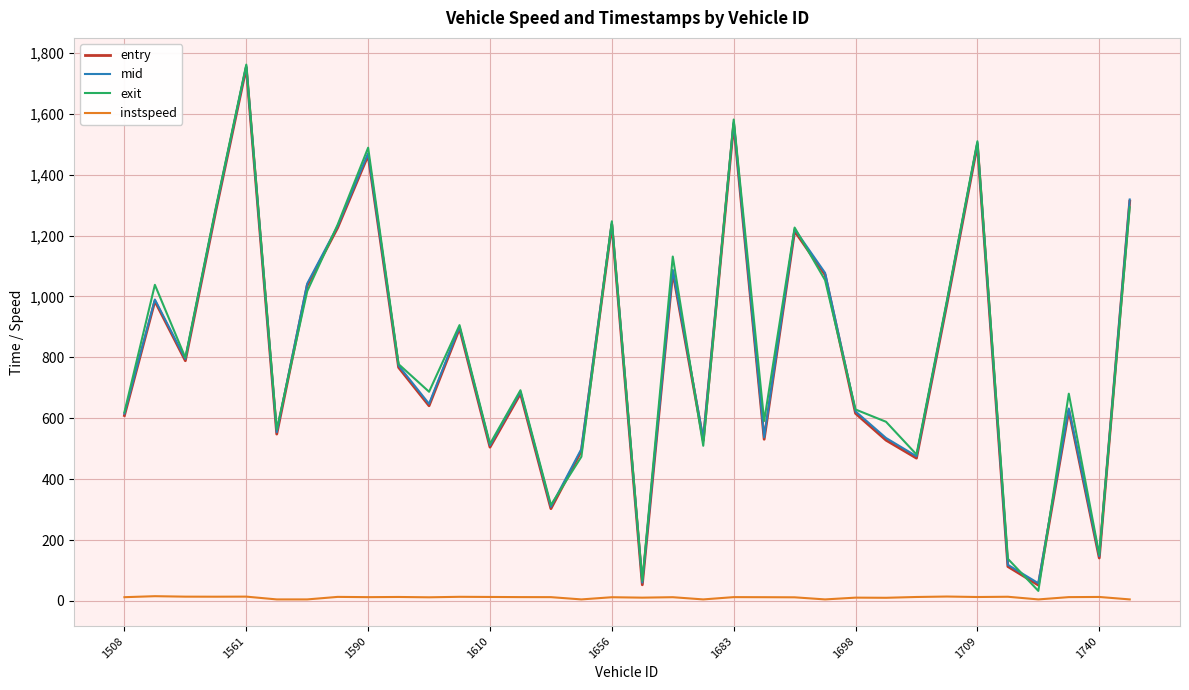

True or false: mid and instspeed cross at least once.

False